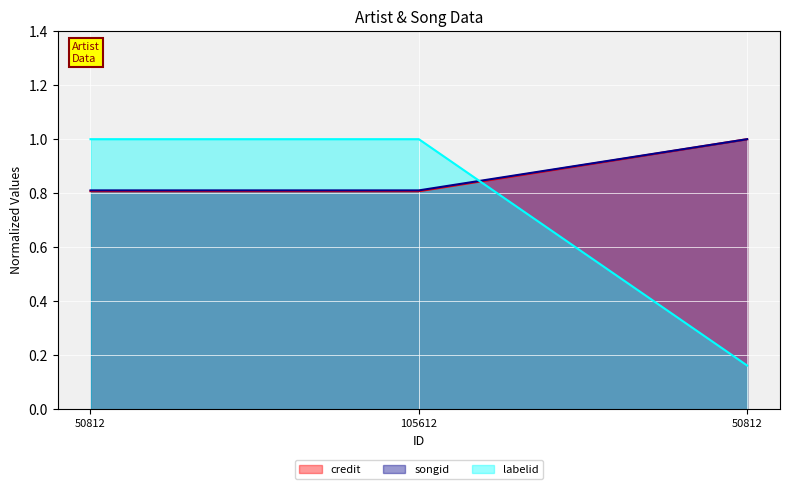

Reading left to right, extract all data points from this chart.

credit: 0.8	0.8	1.0
songid: 0.8	0.8	1.0
labelid: 1.0	1.0	0.2